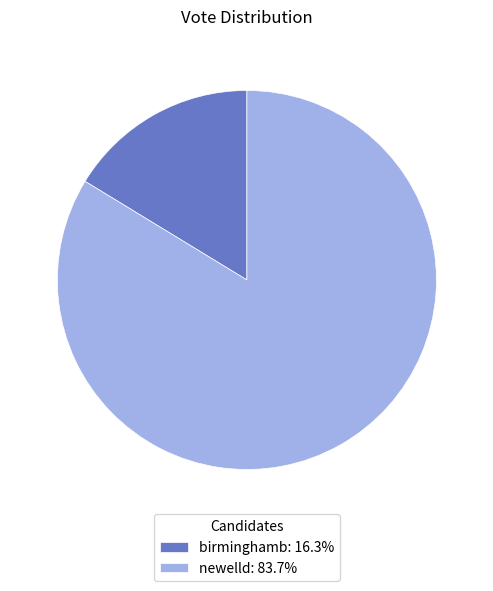

Approximately how many times larger is the value at birminghamb compared to newelld?

0.2